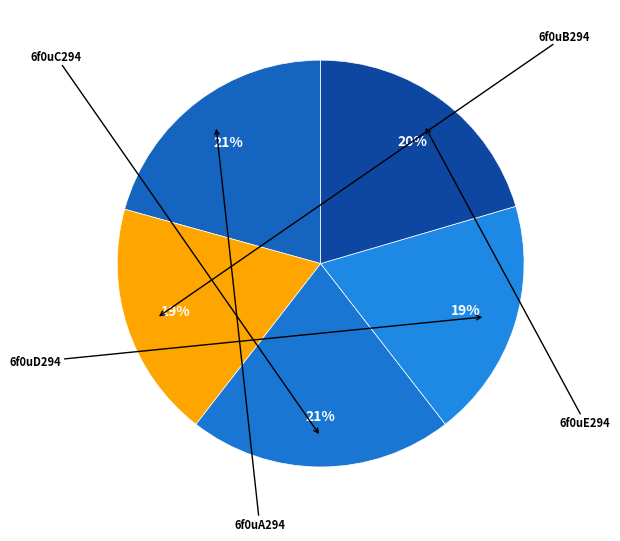

How many slices are in this pie chart?

5